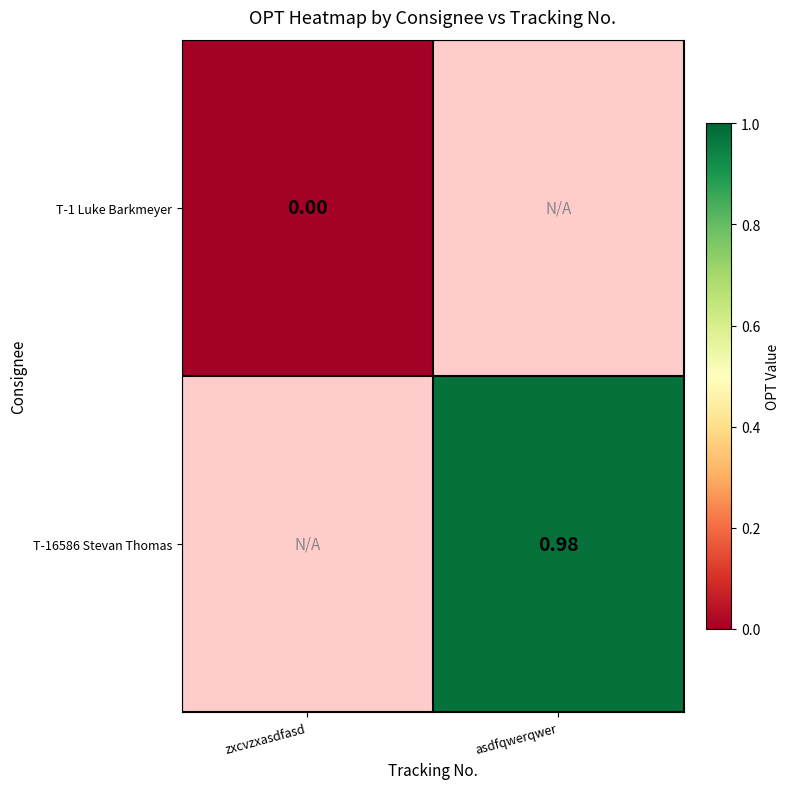

Is the value of T-1 Luke Barkmeyer at zxcvzxasdfasd greater than the value of T-16586 Stevan Thomas at asdfqwerqwer?

No